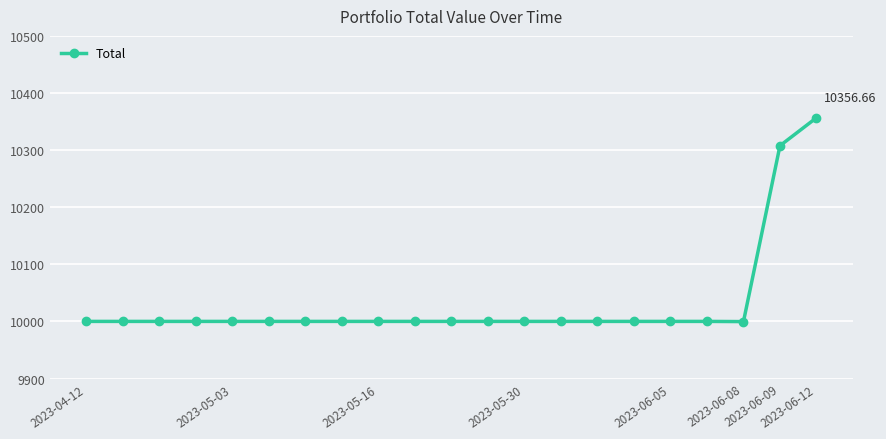

What is the smallest value displayed?

9999.7